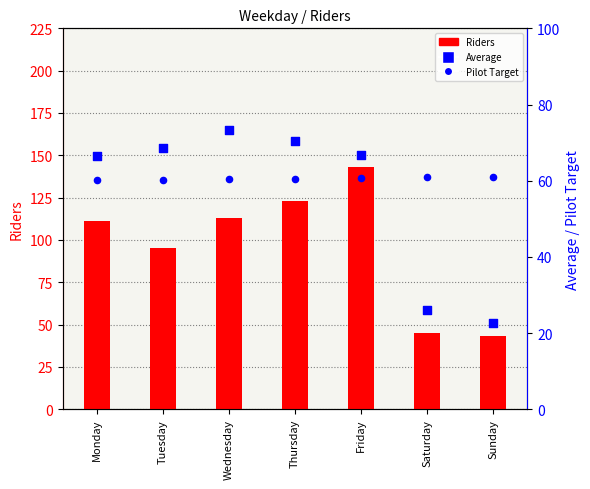

Is the value of Riders at Monday greater than the value of Pilot Target at Monday?

Yes